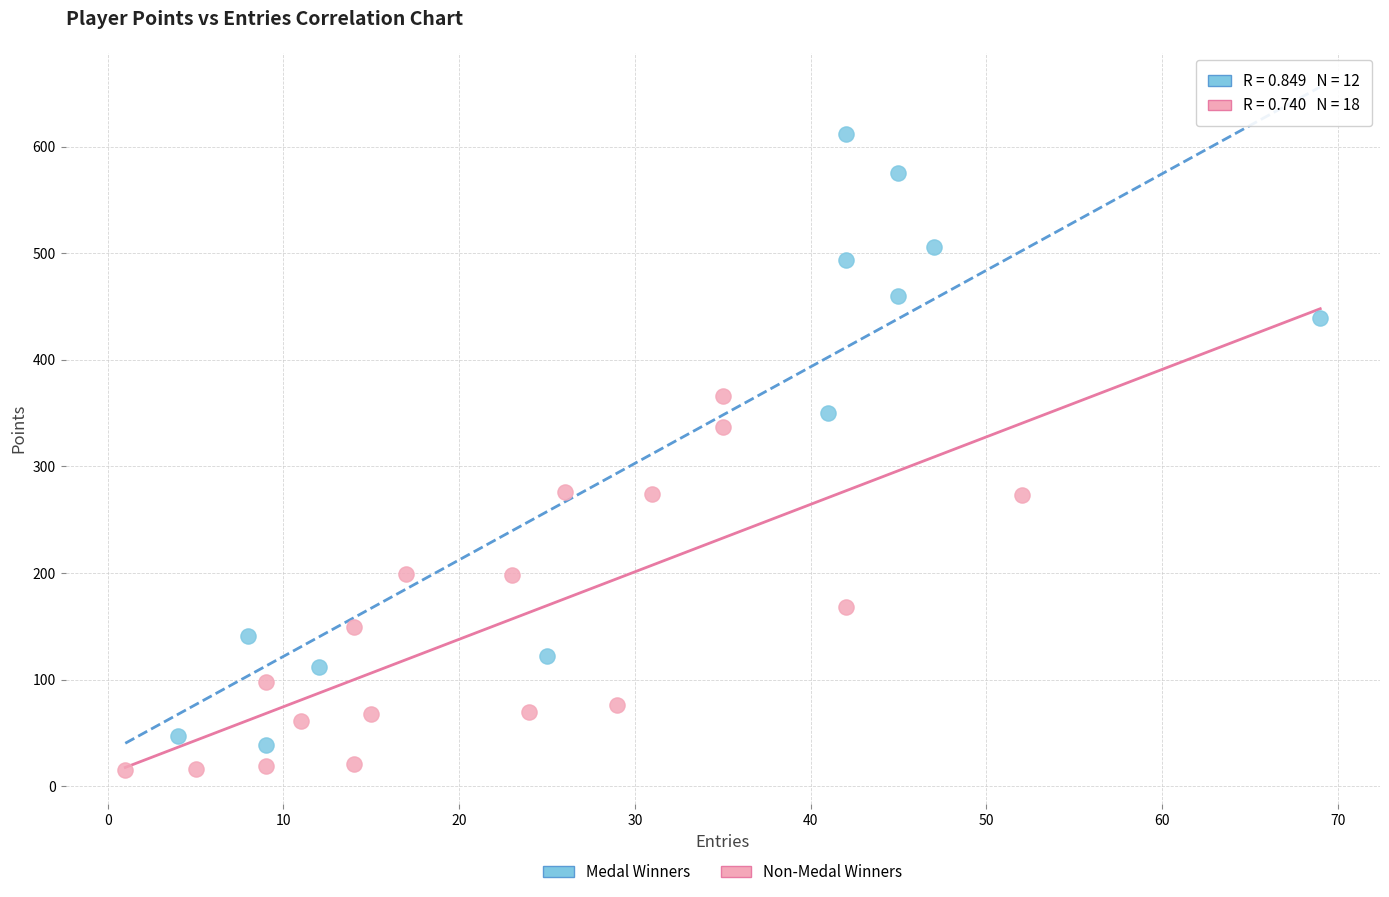

Which series contains the highest Y value?

Medal Winners